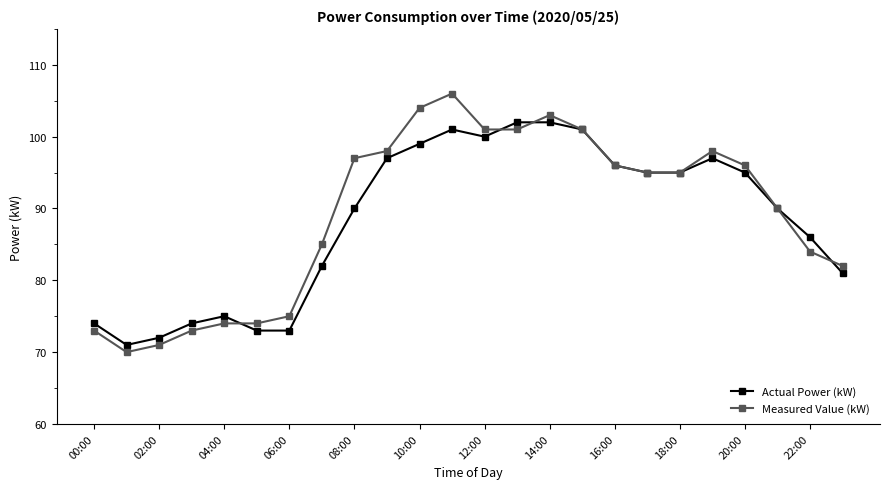

True or false: Measured Value (kW) has more than 2 interior local peaks.

True